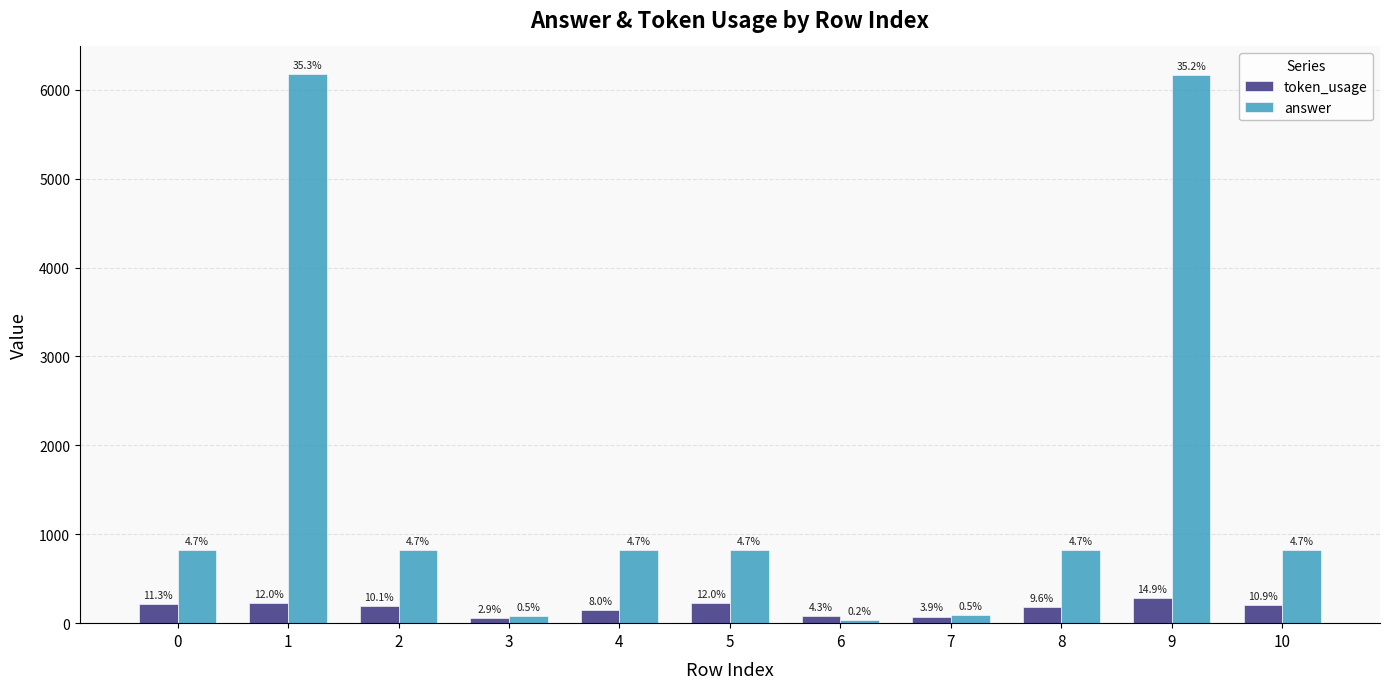

What is the value of the token_usage bar at the 4th from the left?

55.0